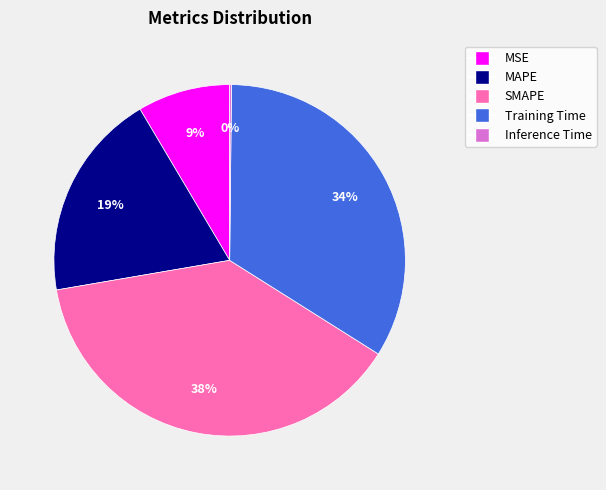

Does SMAPE account for over 50% of the chart?

No